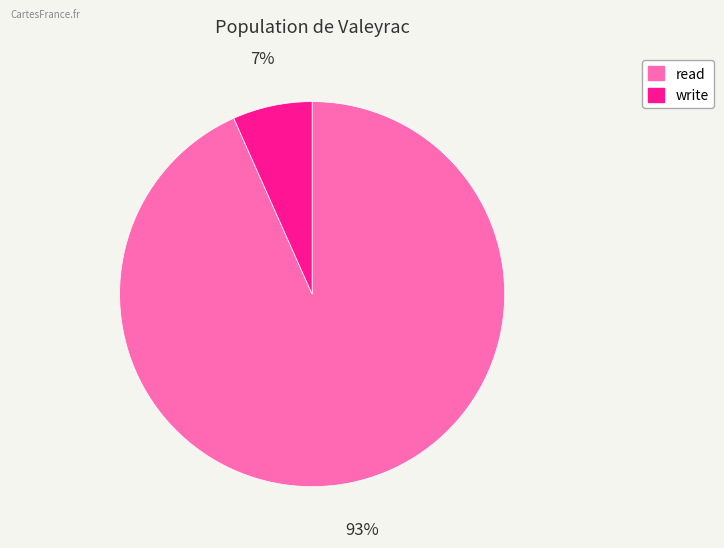

True or false: write accounts for 7% of the total.

True